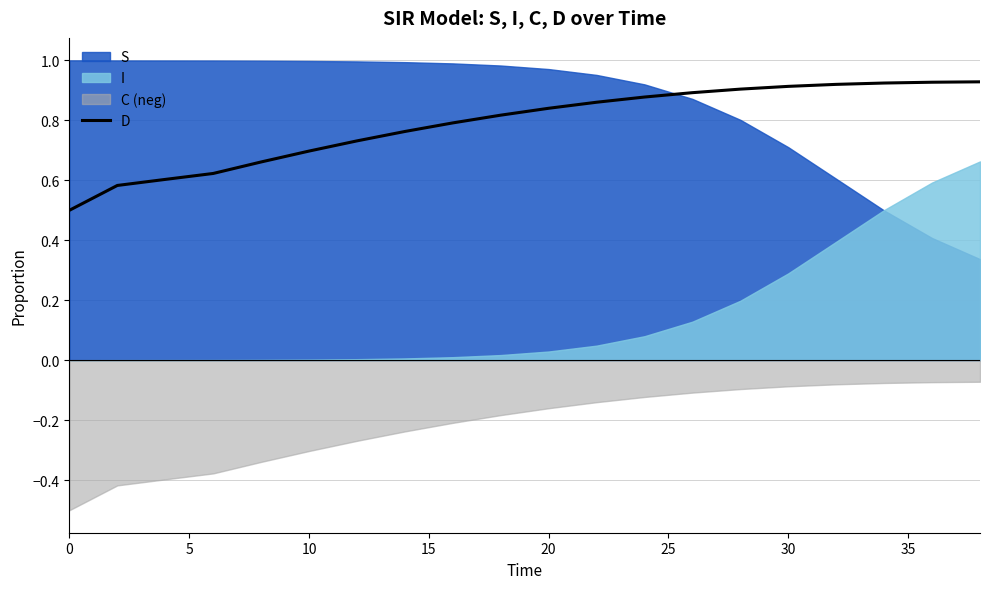

The chart shows a value of 1.5 at 30. True or false?

False